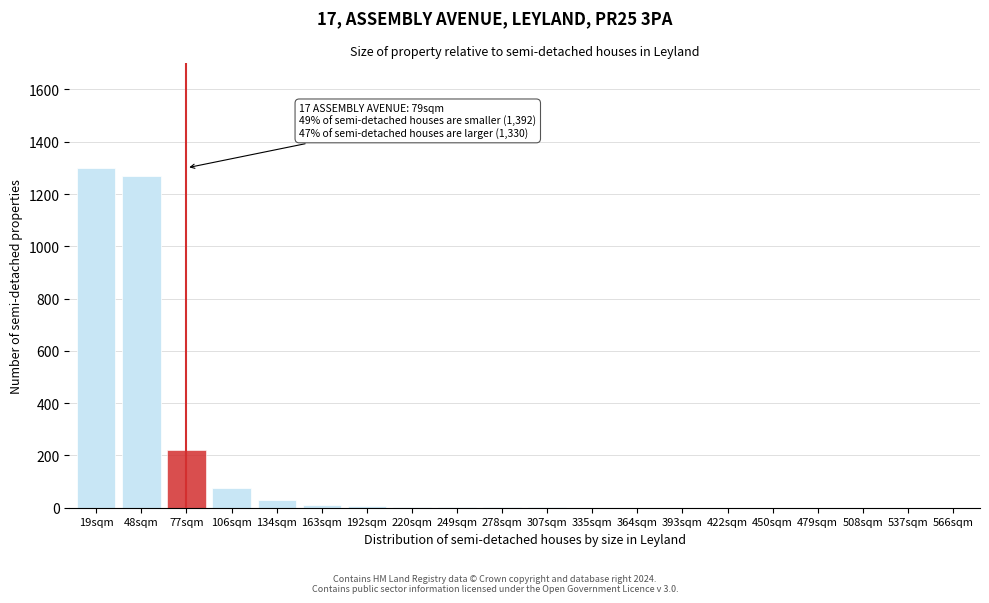

What is the sum of all values?

2917